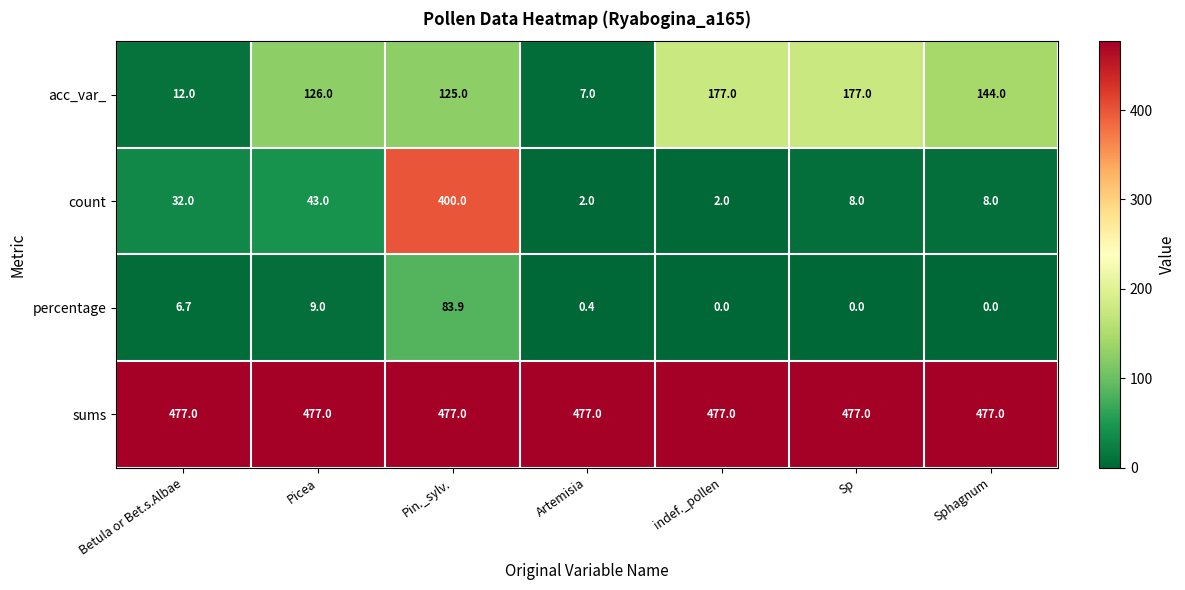

Which series has the largest total across all categories?

sums